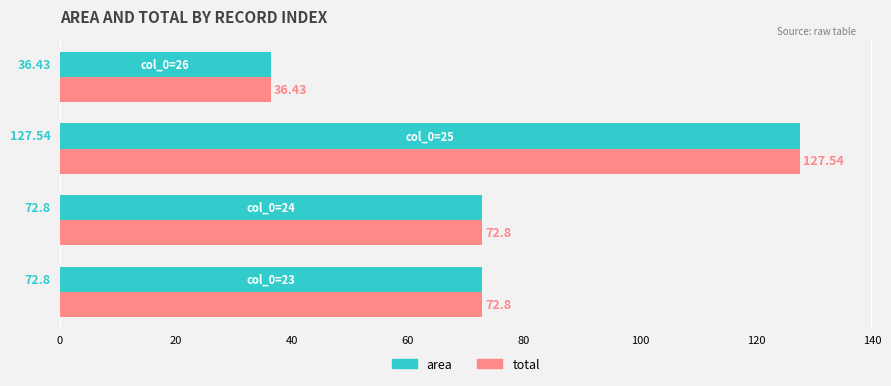

How many data points in total are above 72?

3